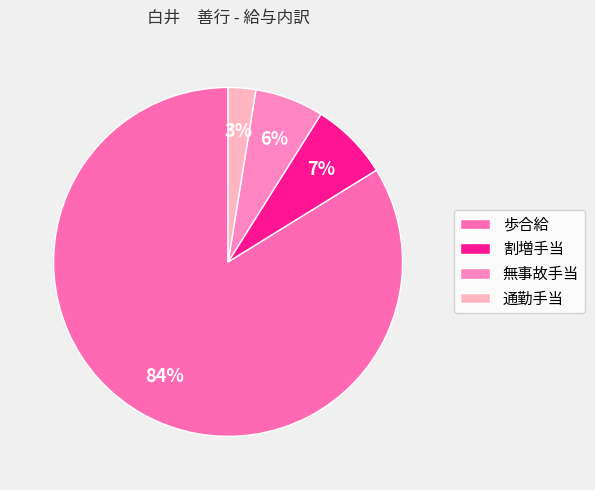

To the nearest percent, what is the average slice percentage?

25%